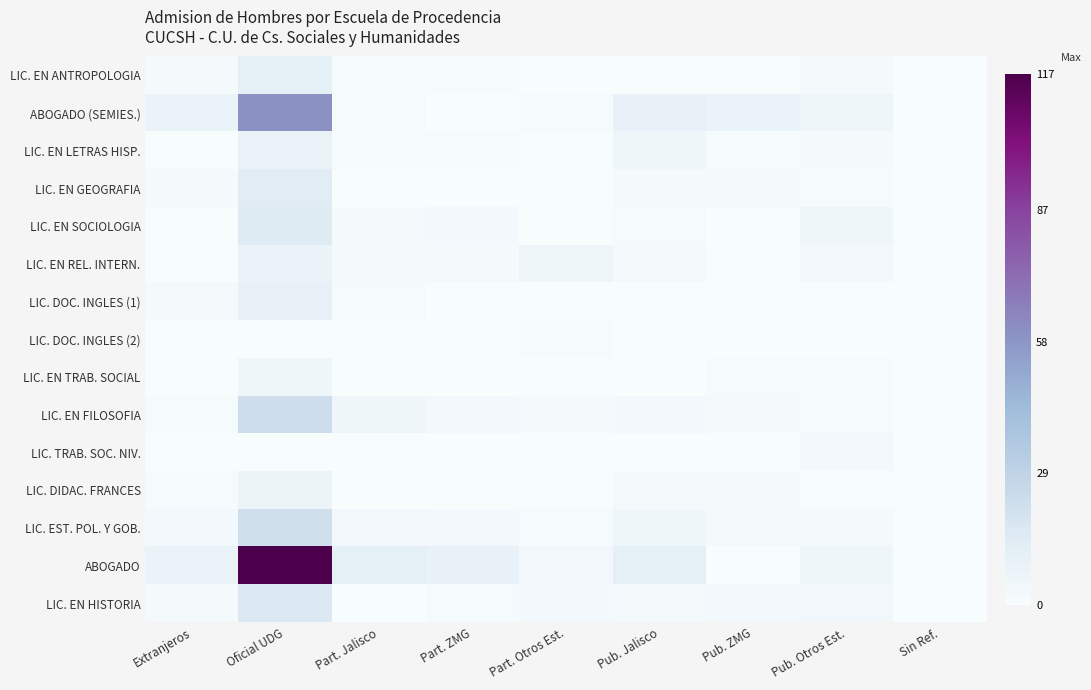

Which series changed the most between Oficial UDG and Pub. Jalisco?

ABOGADO